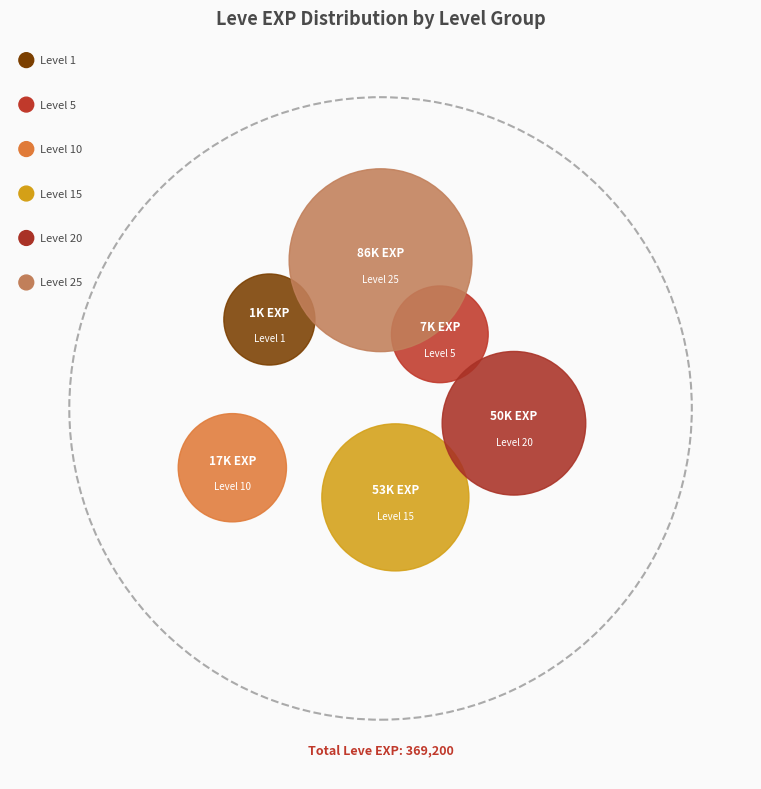

Is there a majority slice in this chart?

No